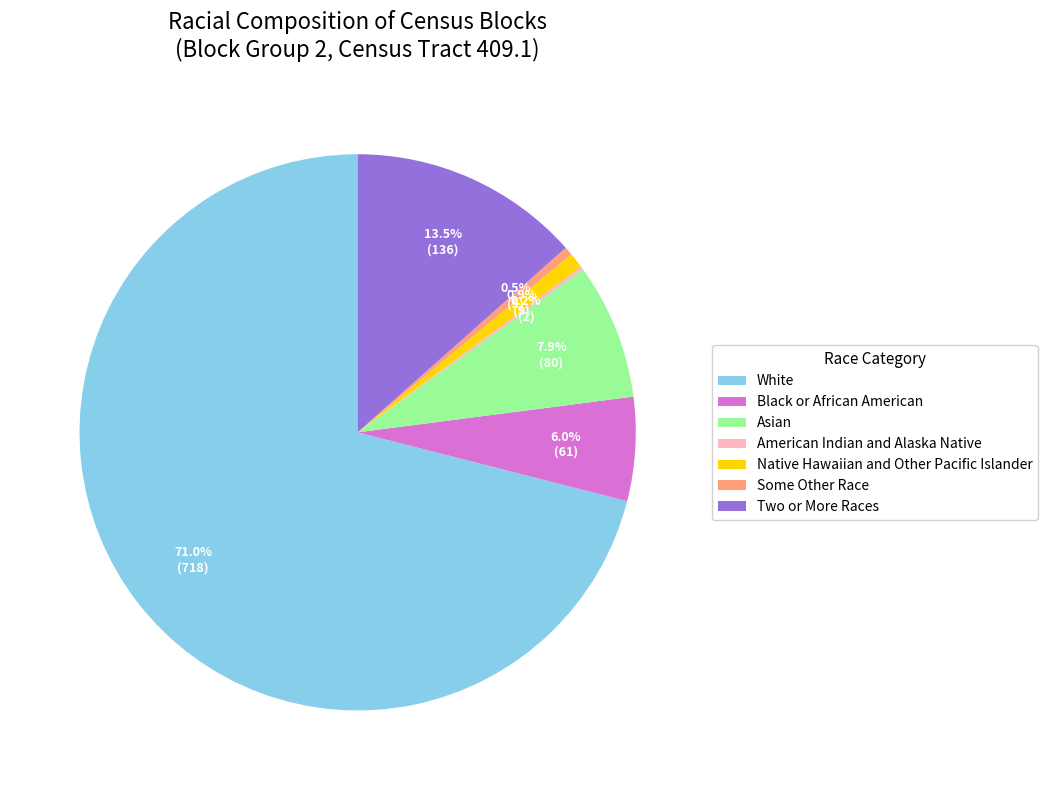

To the nearest percent, what is the difference between the White and Native Hawaiian and Other Pacific Islander slice percentages?

70%